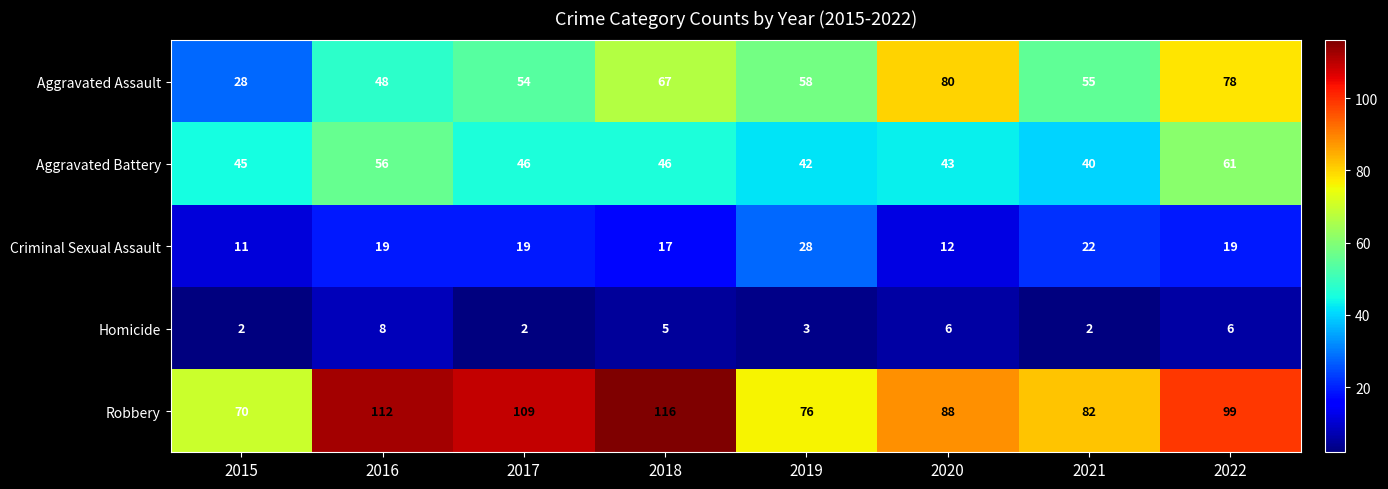

Which series has the largest range (max minus min)?

Aggravated Assault